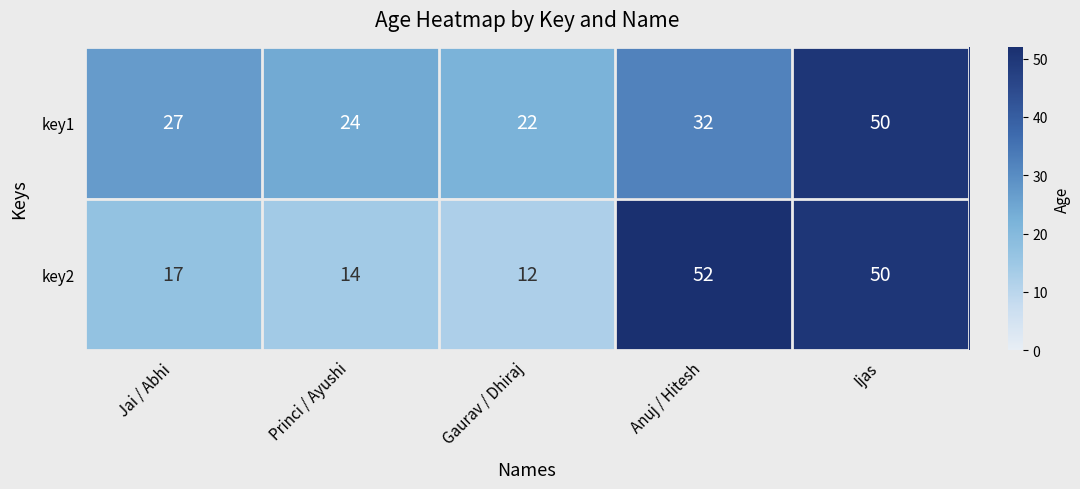

At which category does the chart reach its minimum across all series?

Gaurav / Dhiraj